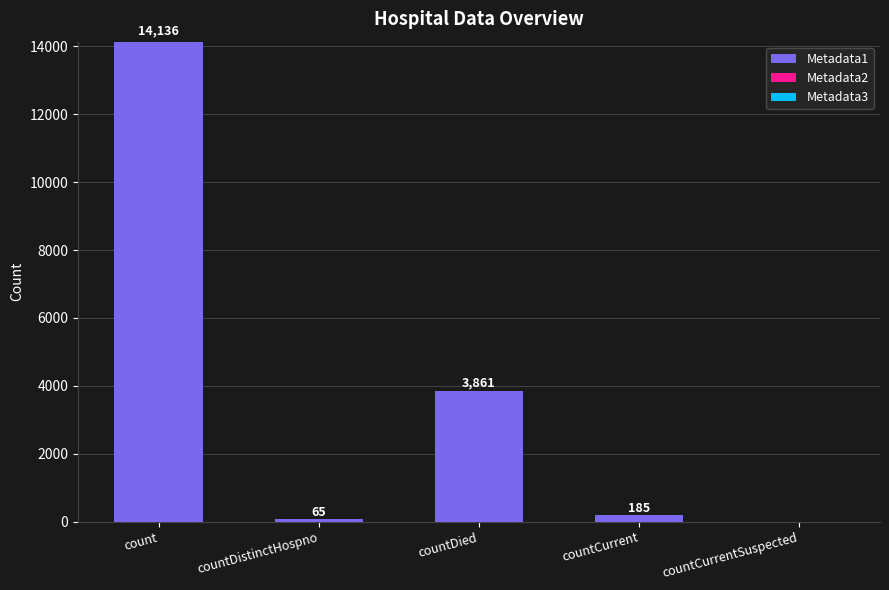

Which category has the highest value across all series?

count